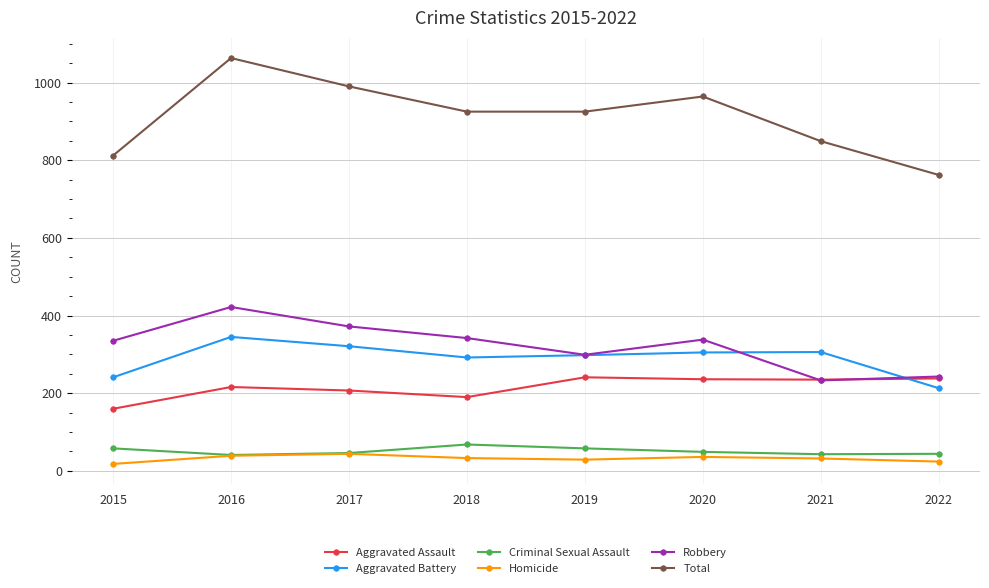

What is the smallest value displayed?

18